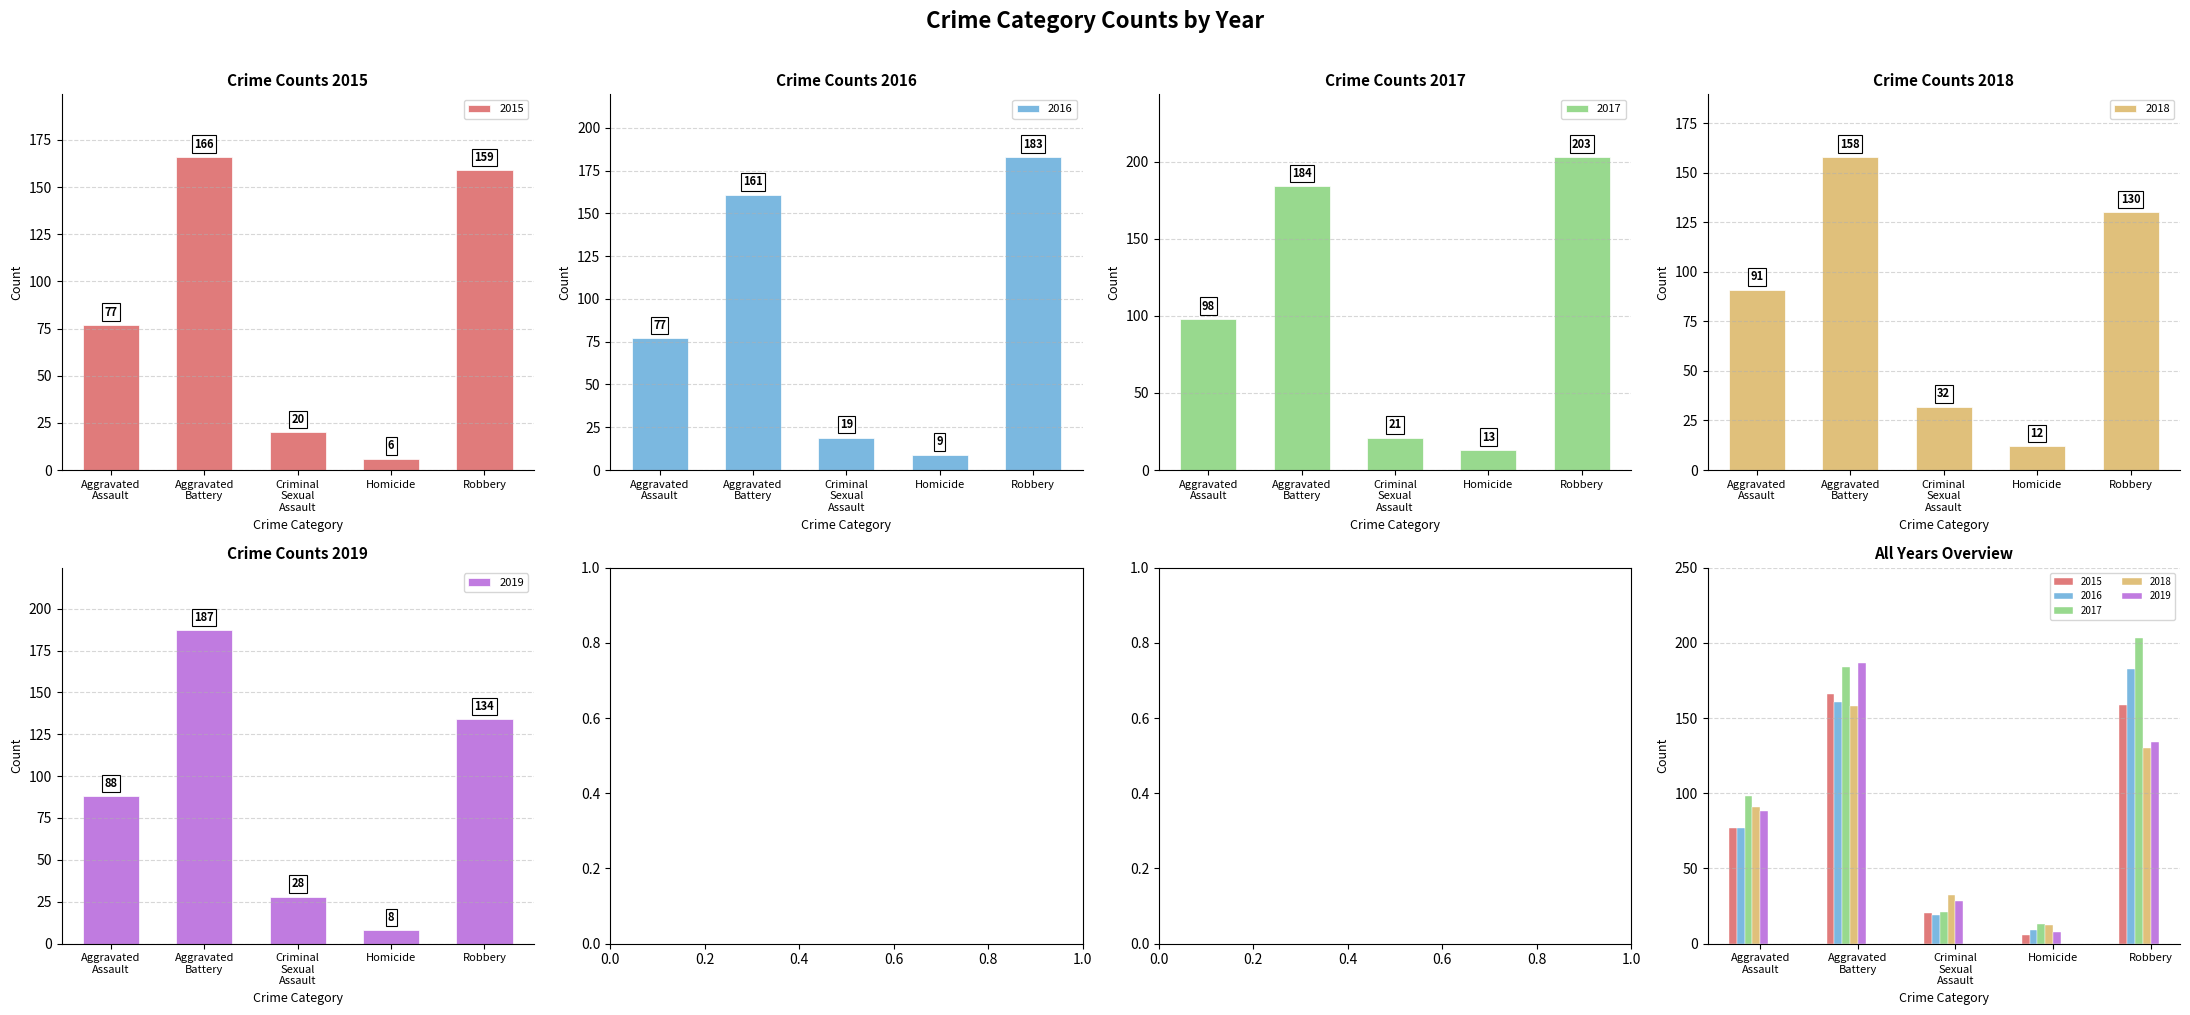

Between Criminal Sexual Assault and Aggravated Assault, which is larger?

Aggravated Assault